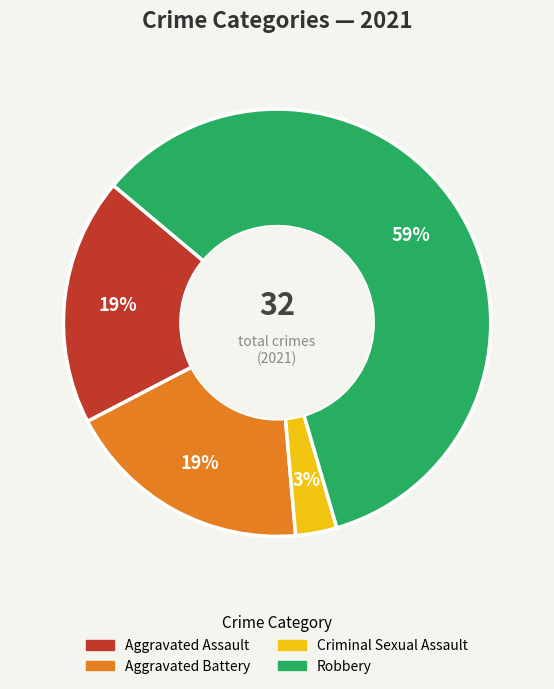

To the nearest percent, what is the difference between the largest and smallest slice percentages?

56%